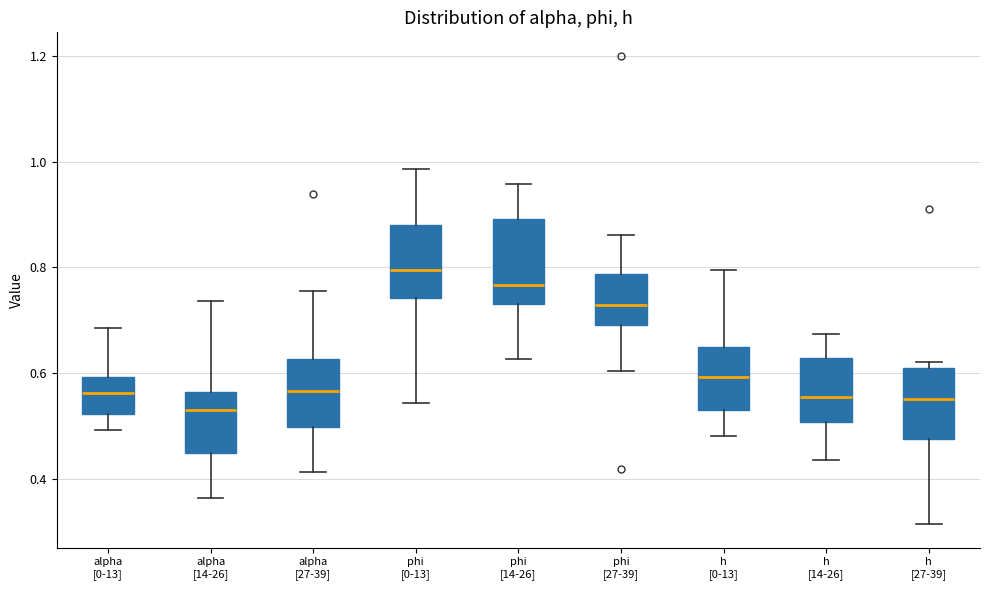

Reading left to right, read every box against the y-axis: the position of its median line, the range the box covers, and the ends of its whiskers. The values are not printed on the chart, so give them approximately, as read against the axis.

alpha [0-13]: median 0.56, box 0.52 to 0.60, whiskers 0.50 to 0.68
alpha [14-26]: median 0.54, box 0.44 to 0.56, whiskers 0.36 to 0.74
alpha [27-39]: median 0.56, box 0.50 to 0.62, whiskers 0.42 to 0.76
phi [0-13]: median 0.80, box 0.74 to 0.88, whiskers 0.54 to 0.98
phi [14-26]: median 0.76, box 0.74 to 0.90, whiskers 0.62 to 0.96
phi [27-39]: median 0.72, box 0.70 to 0.78, whiskers 0.60 to 0.86
h [0-13]: median 0.60, box 0.54 to 0.64, whiskers 0.48 to 0.80
h [14-26]: median 0.56, box 0.50 to 0.62, whiskers 0.44 to 0.68
h [27-39]: median 0.56, box 0.48 to 0.60, whiskers 0.32 to 0.62